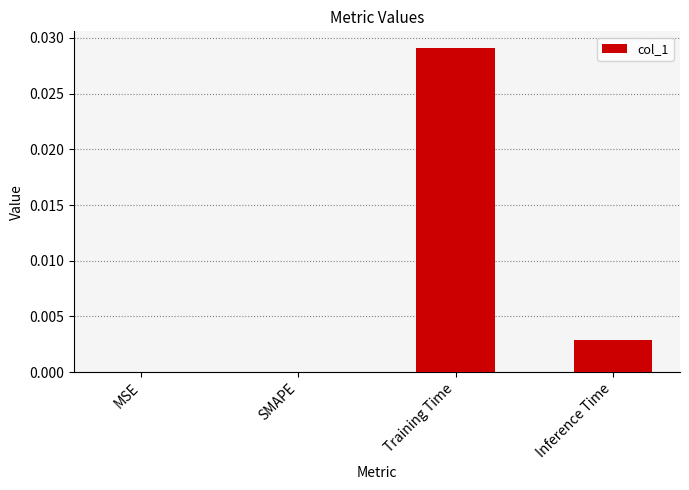

The value at Inference Time is 0.0. True or false?

True